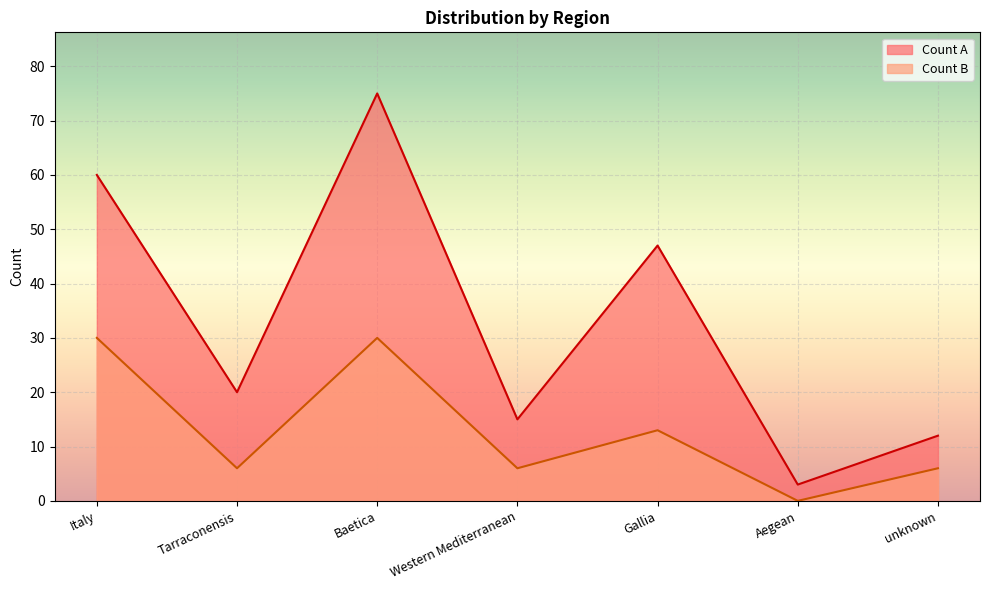

What is the sum of all Count A values?

232